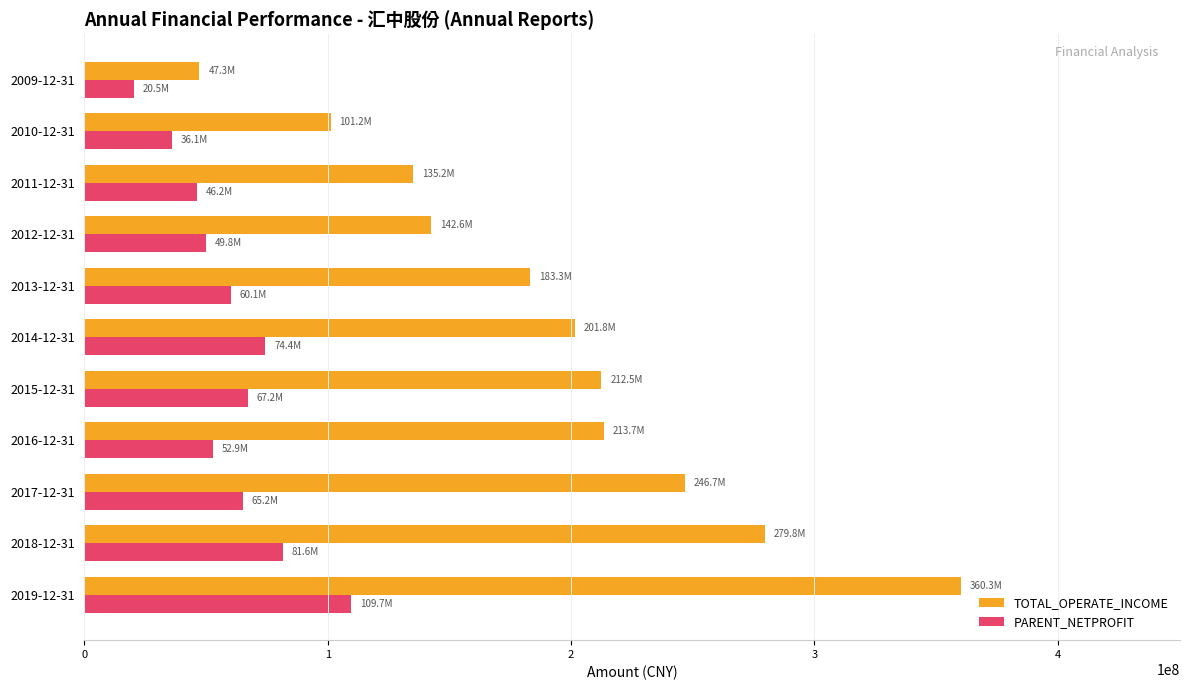

What is the smallest value displayed?

20475904.1